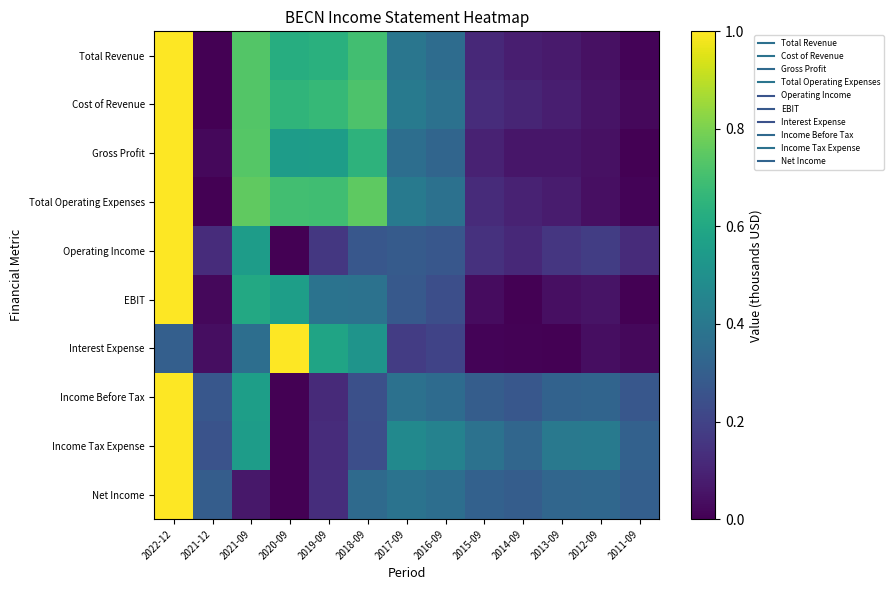

How many series are shown in this chart?

10